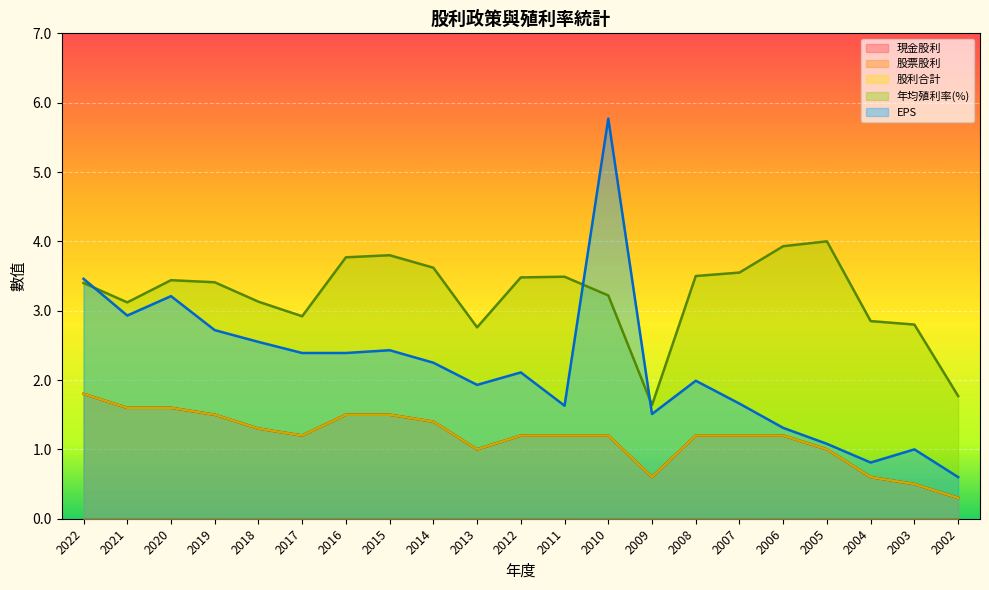

Which series changed the most between 2017 and 2016?

年均殖利率(%)